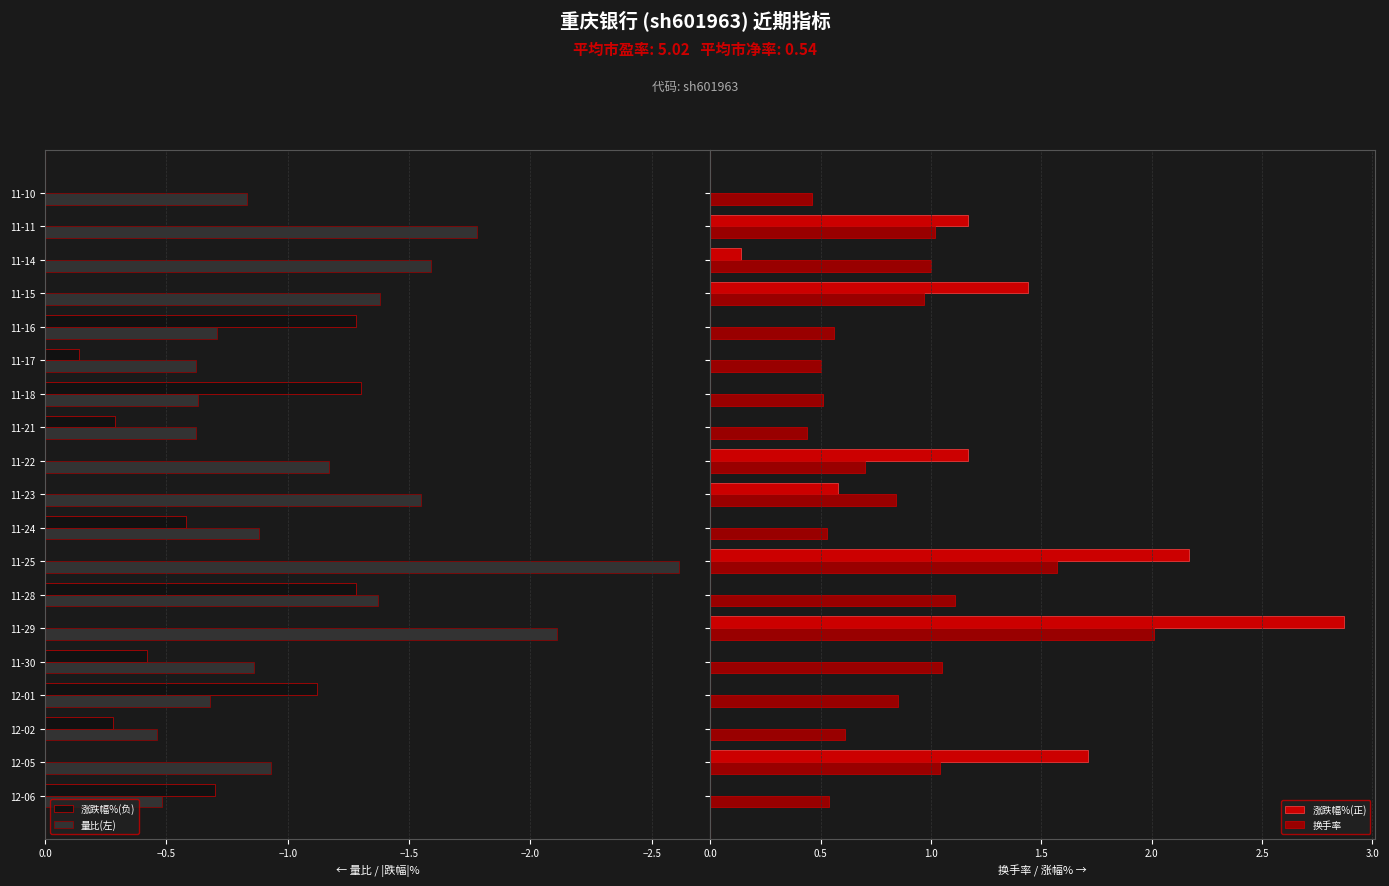

True or false: 涨跌幅%(负) has a value of 0.0 at 11-29.

True